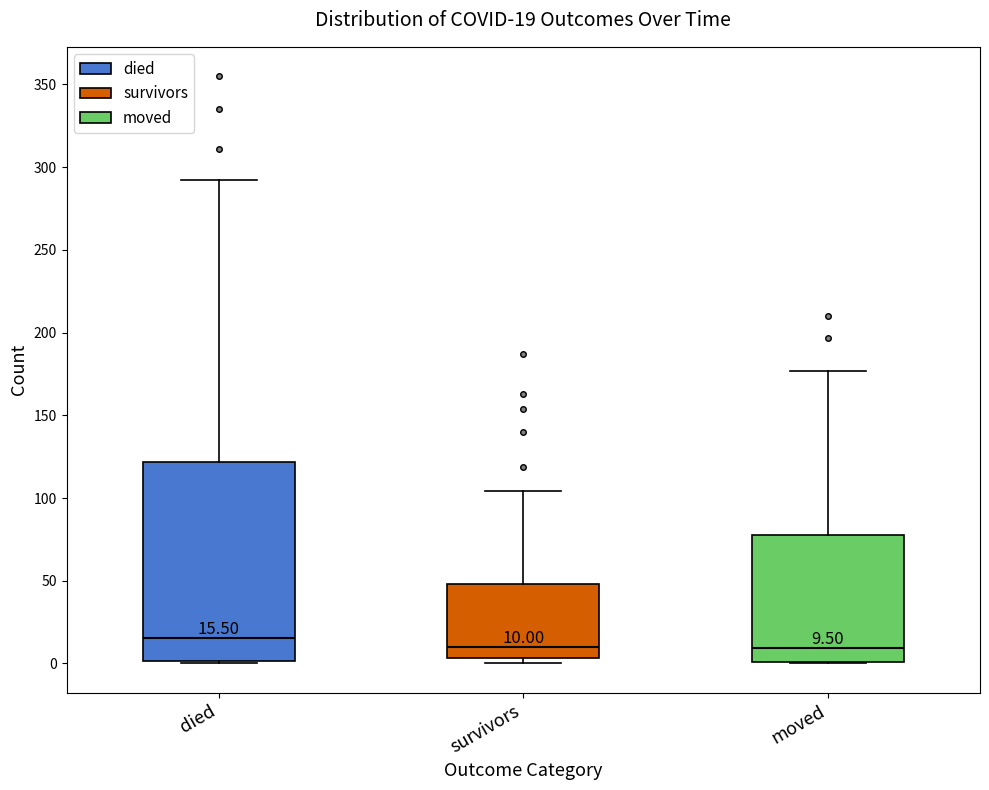

Which box's median line is the highest?

died